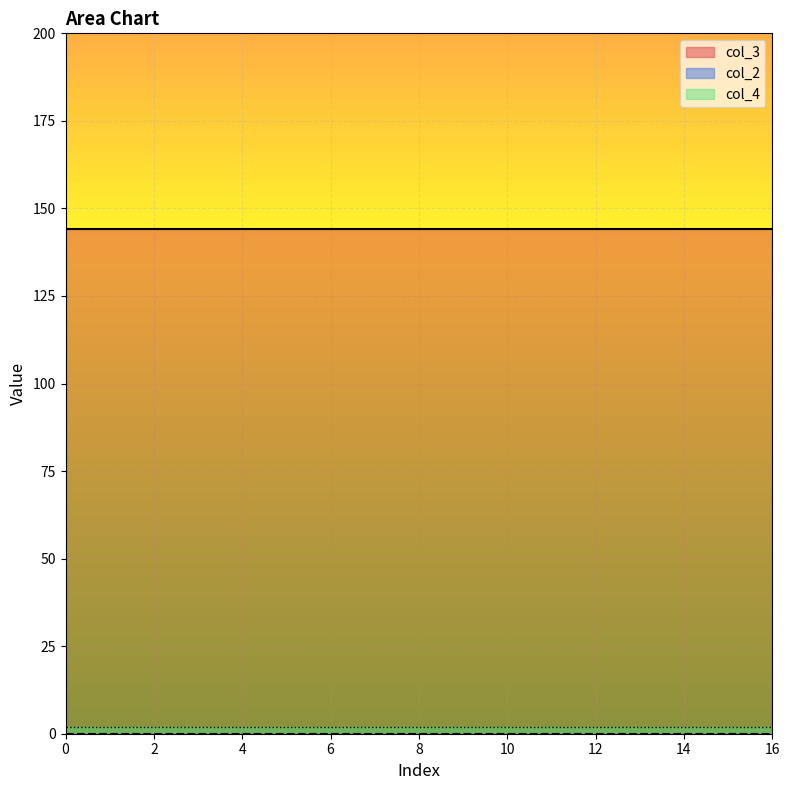

What is the value of the col_3 point at the 14th from the left?

144